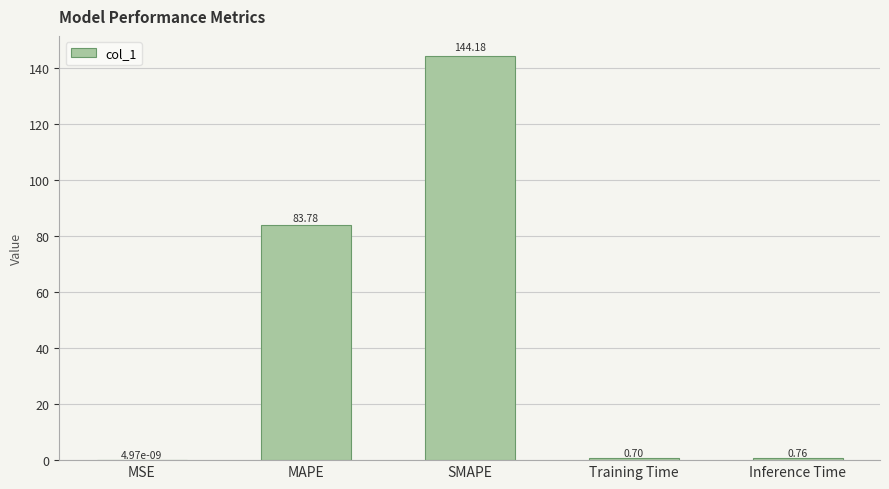

What is the greatest value displayed?

144.2